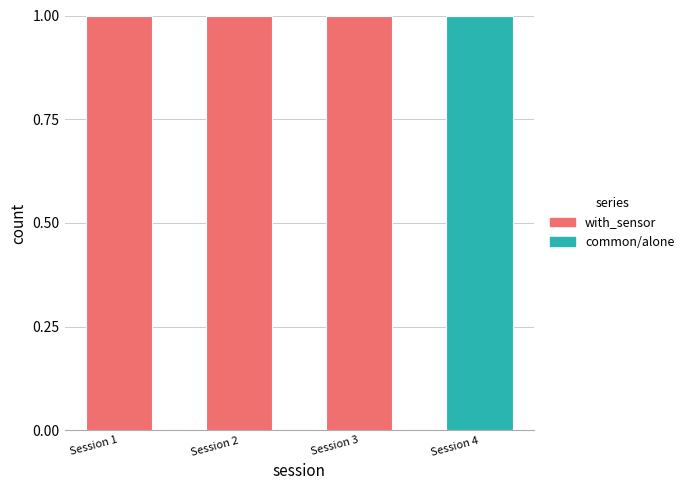

The value of common/alone at Session 2 is 0. True or false?

True